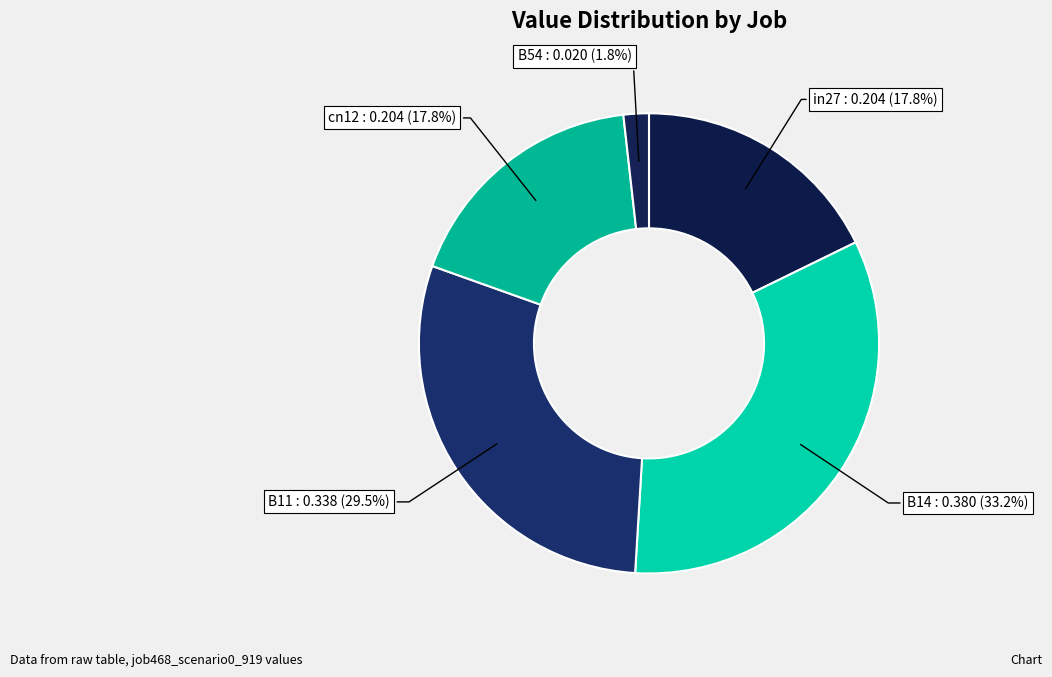

Which category has the biggest portion of the pie?

B14